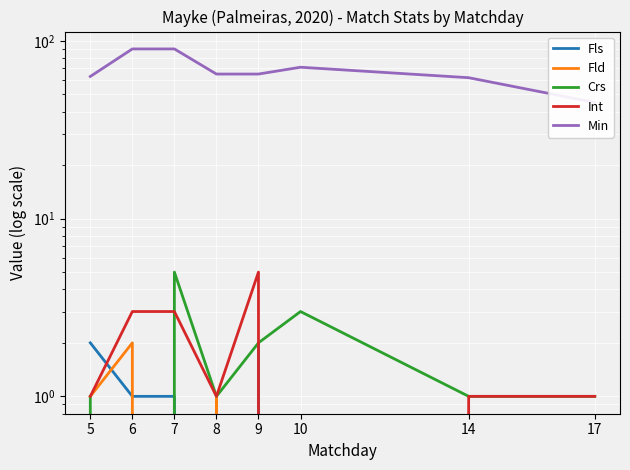

Where is the first local minimum for Fld?

7